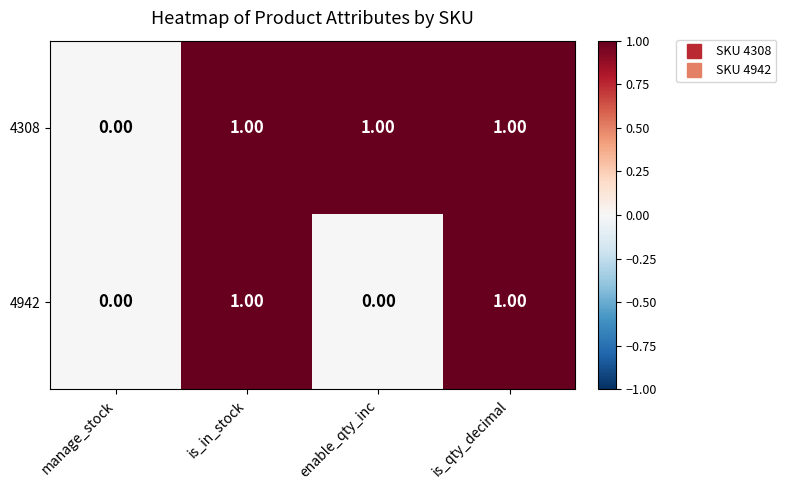

List the series in order of their overall mean, lowest first.

4942, 4308